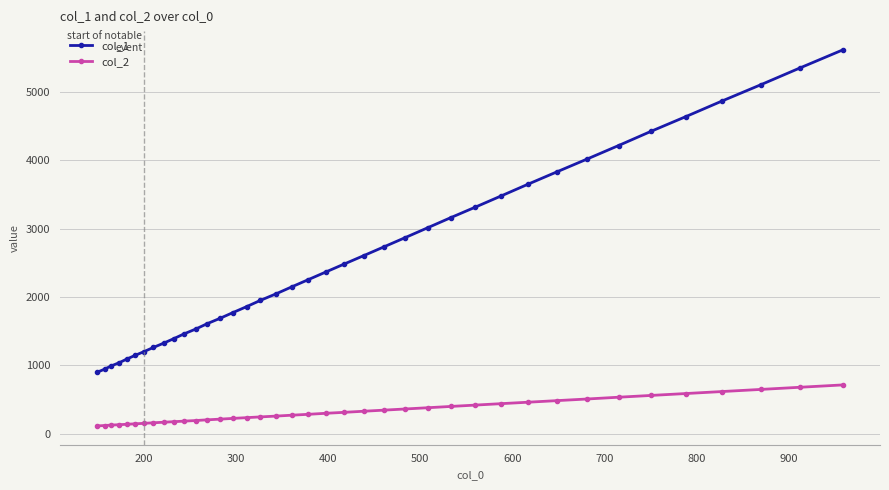

Which series has the largest total across all categories?

col_1